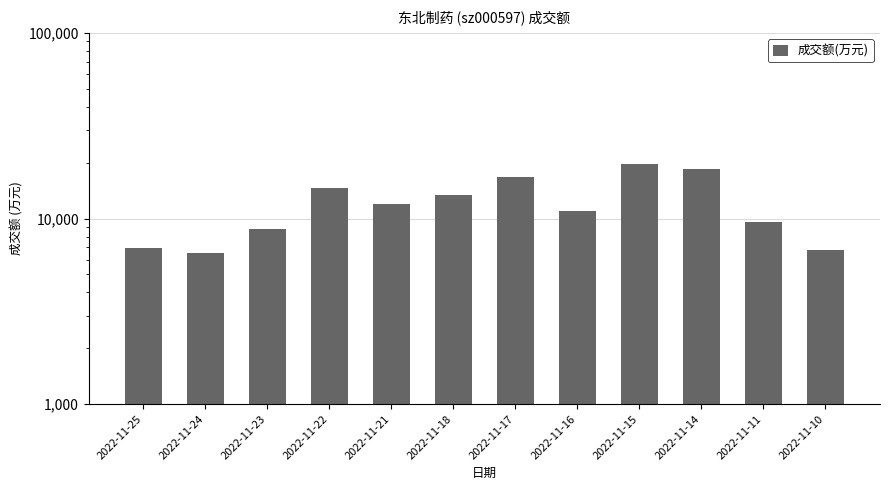

Reading right to left, extract all data points from this chart.

2022-11-10=6803	2022-11-11=9623	2022-11-14=18402	2022-11-15=19612	2022-11-16=10947	2022-11-17=16770	2022-11-18=13422	2022-11-21=12032	2022-11-22=14632	2022-11-23=8750	2022-11-24=6495	2022-11-25=6917